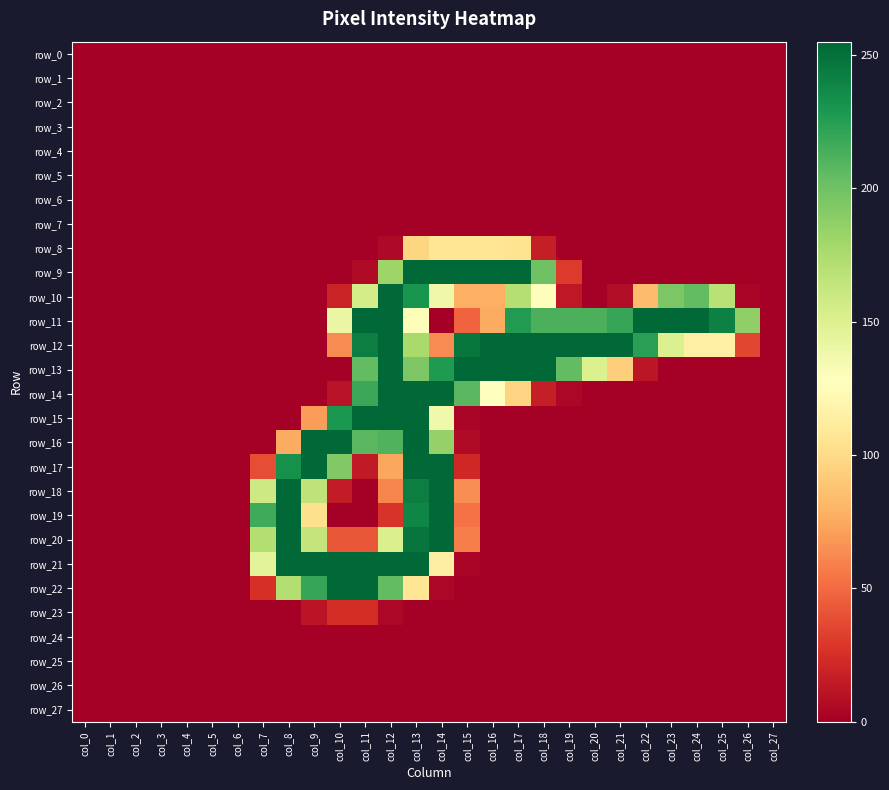

What is the total value across all series at col_8?

1497